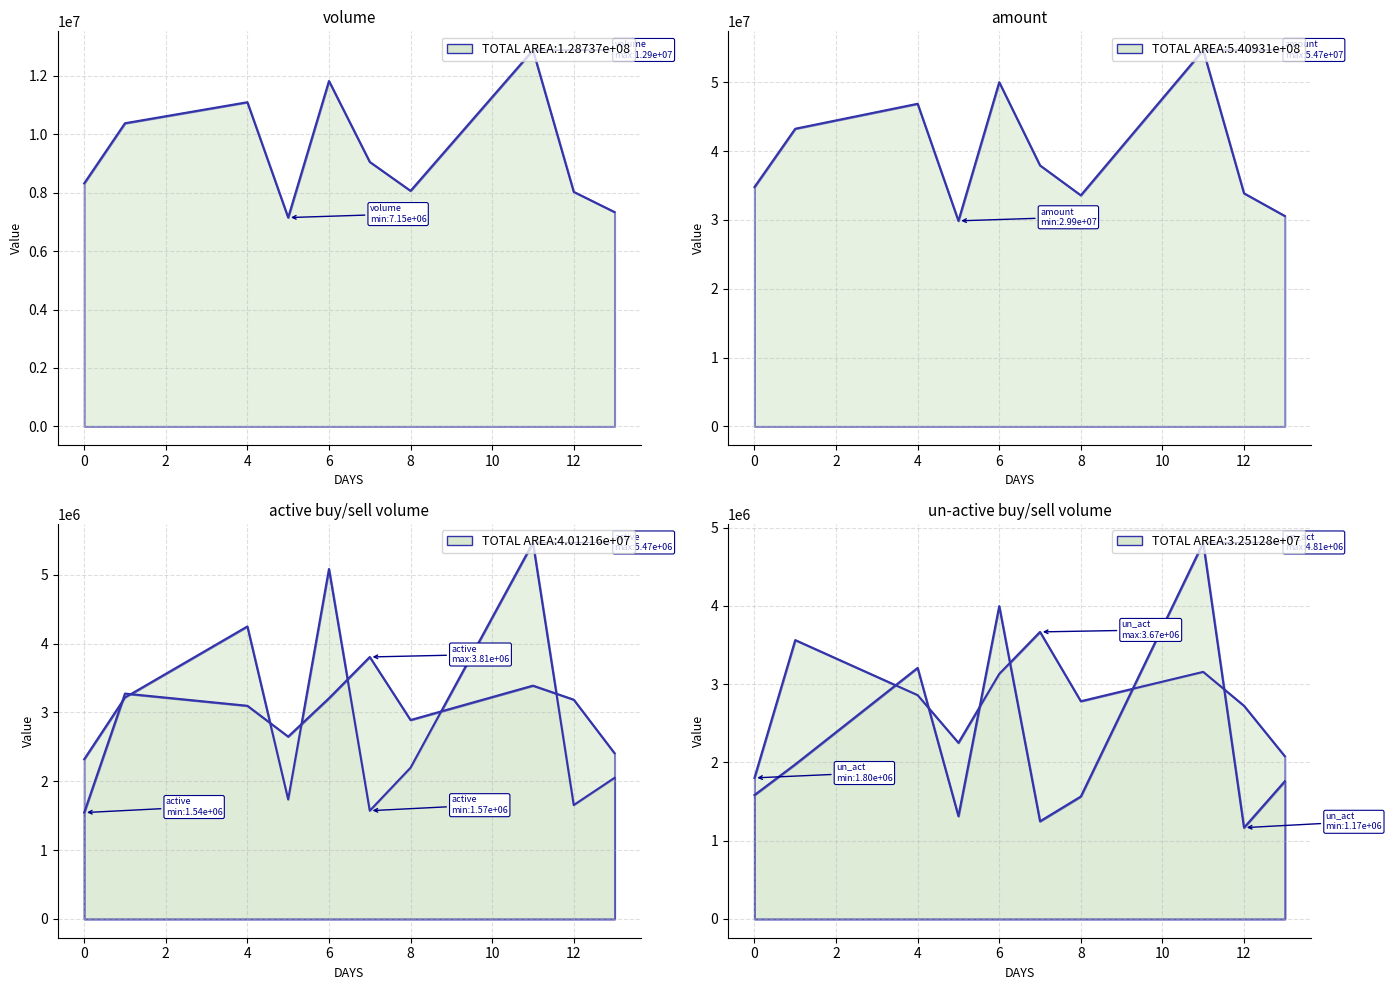

What is the minimum value shown in the chart?

1166300